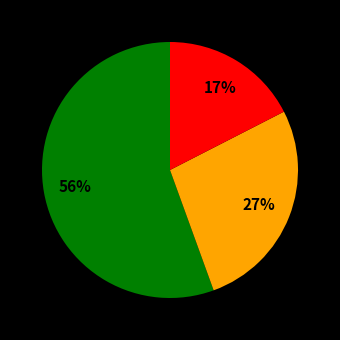

To the nearest percent, what is the average slice percentage?

33%